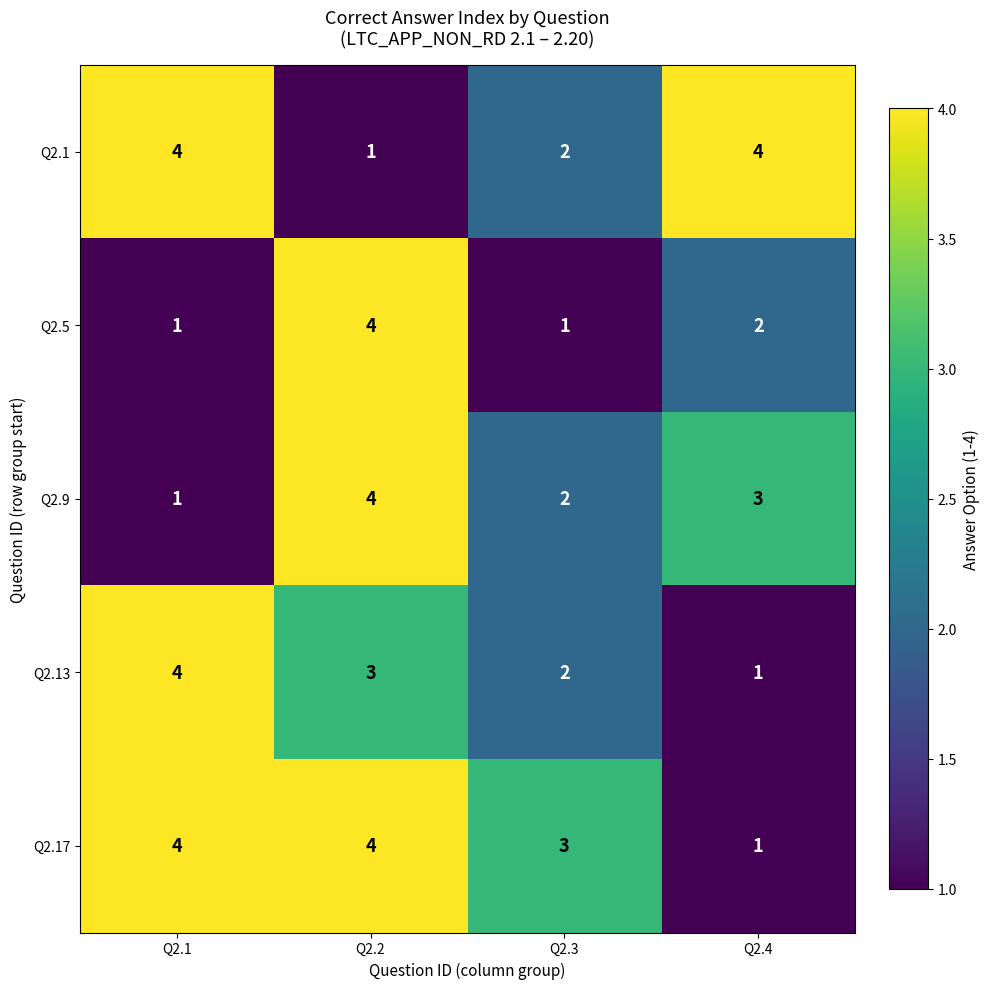

The value of Q2.17 at Q2.4 is 1. True or false?

True